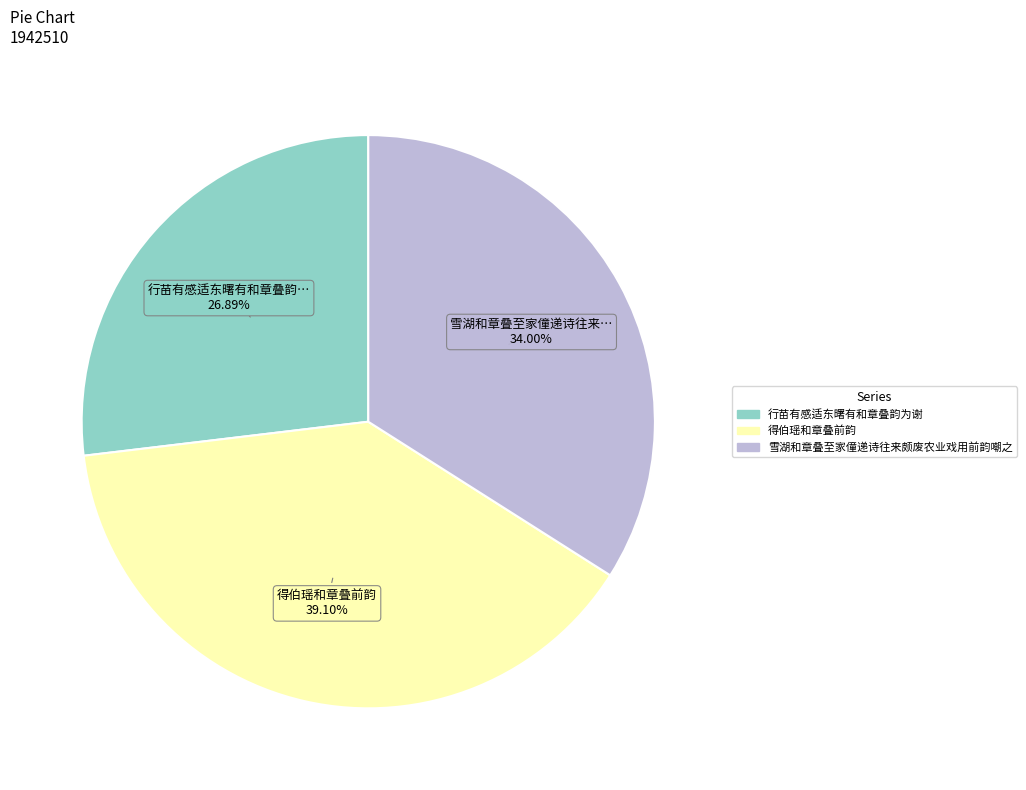

Approximately how many times larger is the value at 雪湖和章叠至家僮递诗往来颇废农业戏用前韵嘲之 compared to 得伯瑶和章叠前韵?

0.9